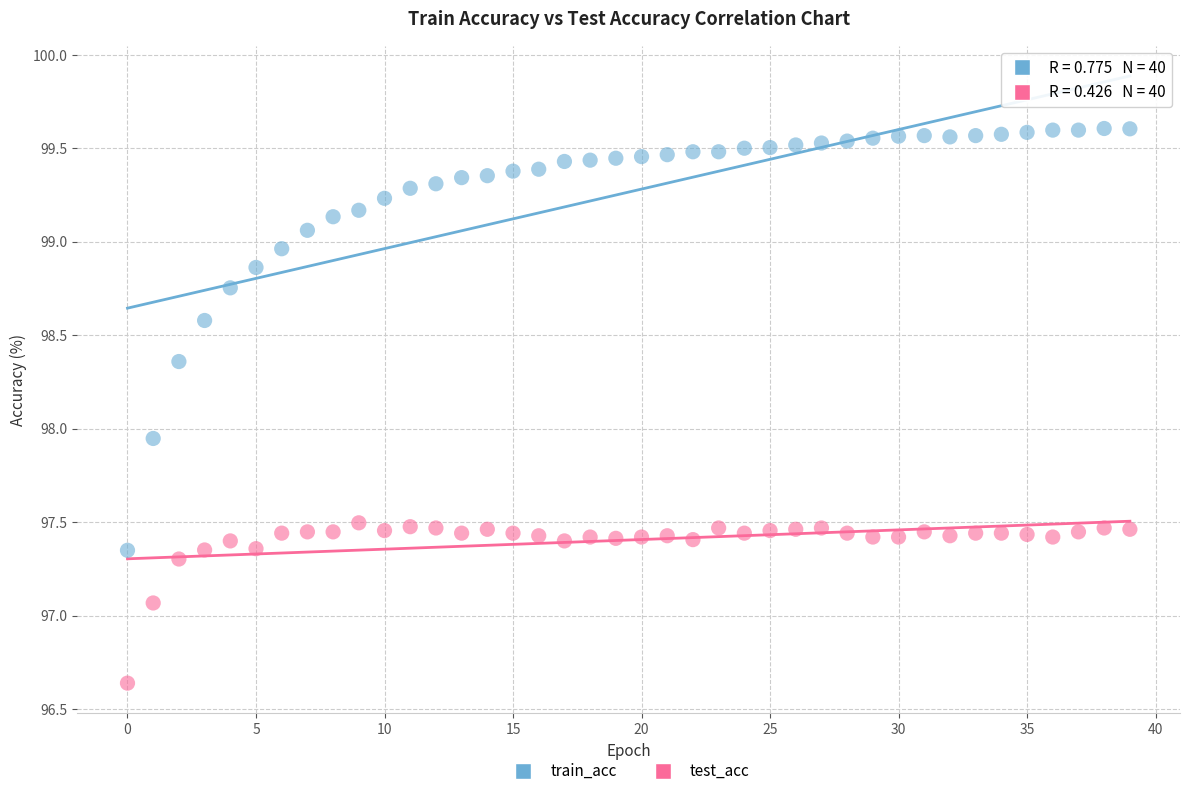

What are all the series names shown in the legend?

train_acc, test_acc